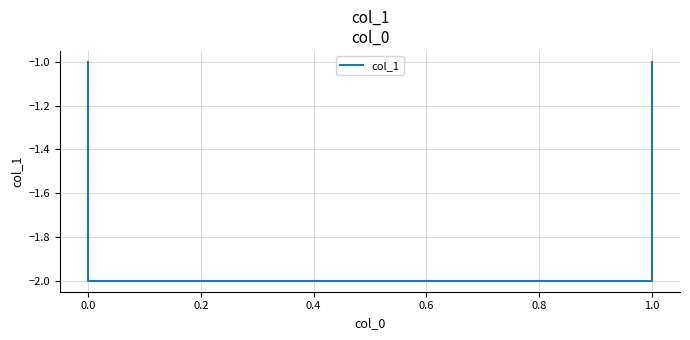

True or false: the data shows -2 at 1.0.

True